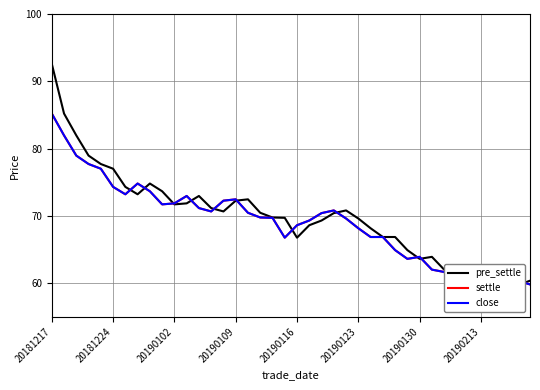

At which category is the sum across all series the highest?

20181217